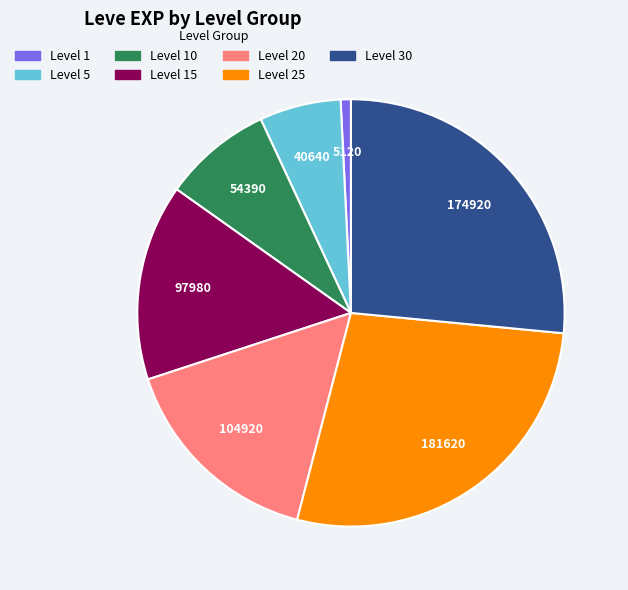

Which has a higher value, Level 30 or Level 10?

Level 30